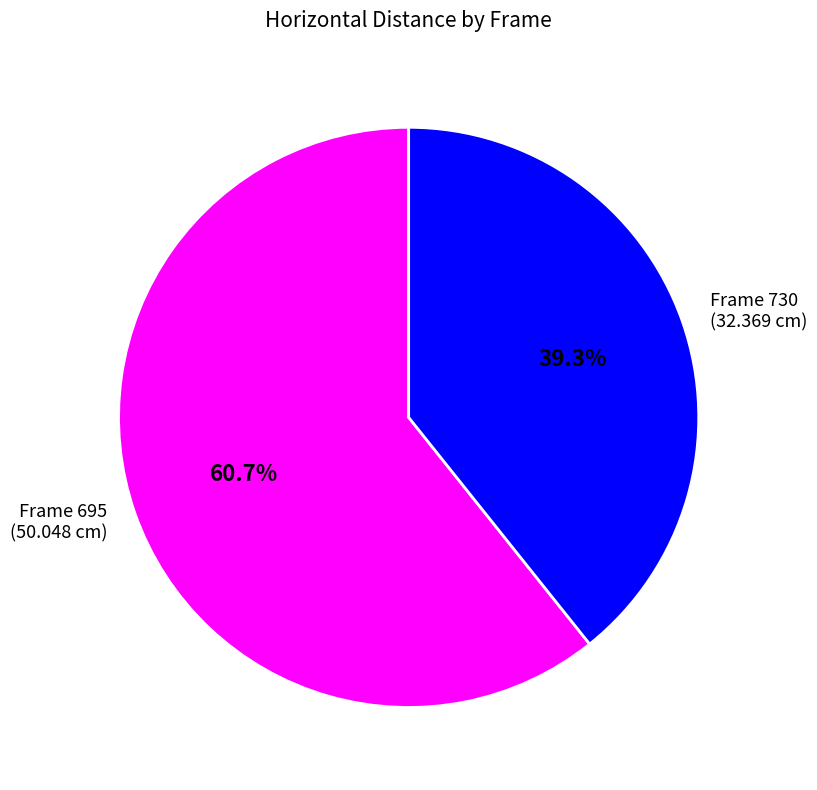

Between Frame 730 (32.369 cm) and Frame 695 (50.048 cm), which is larger?

Frame 695 (50.048 cm)